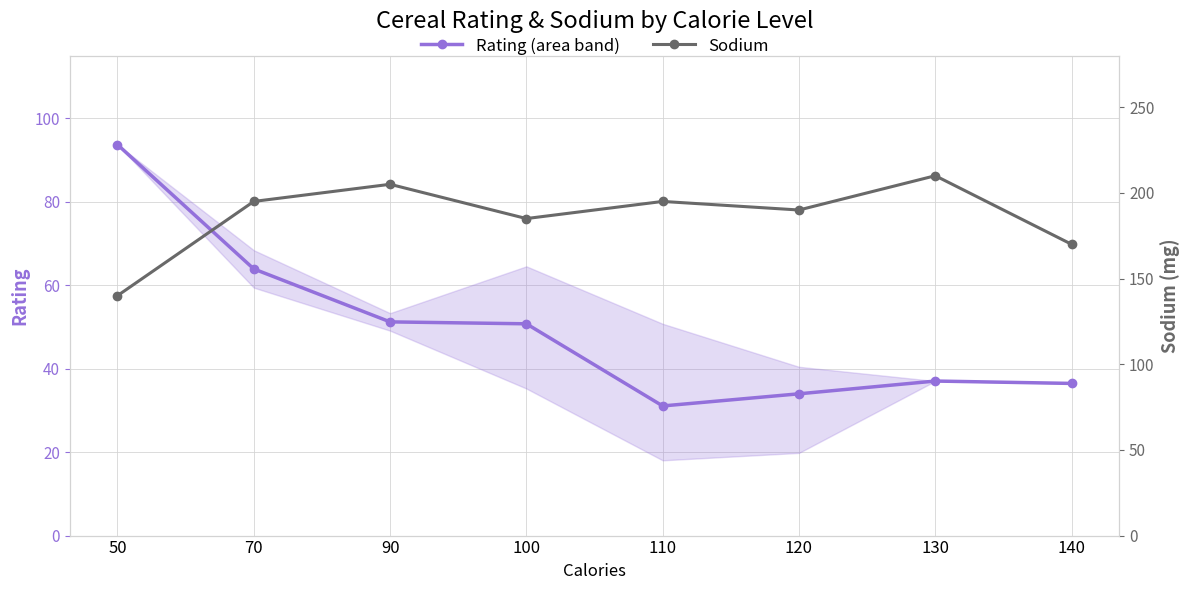

List the series in order of their peak value, highest first.

Sodium, Rating (area)